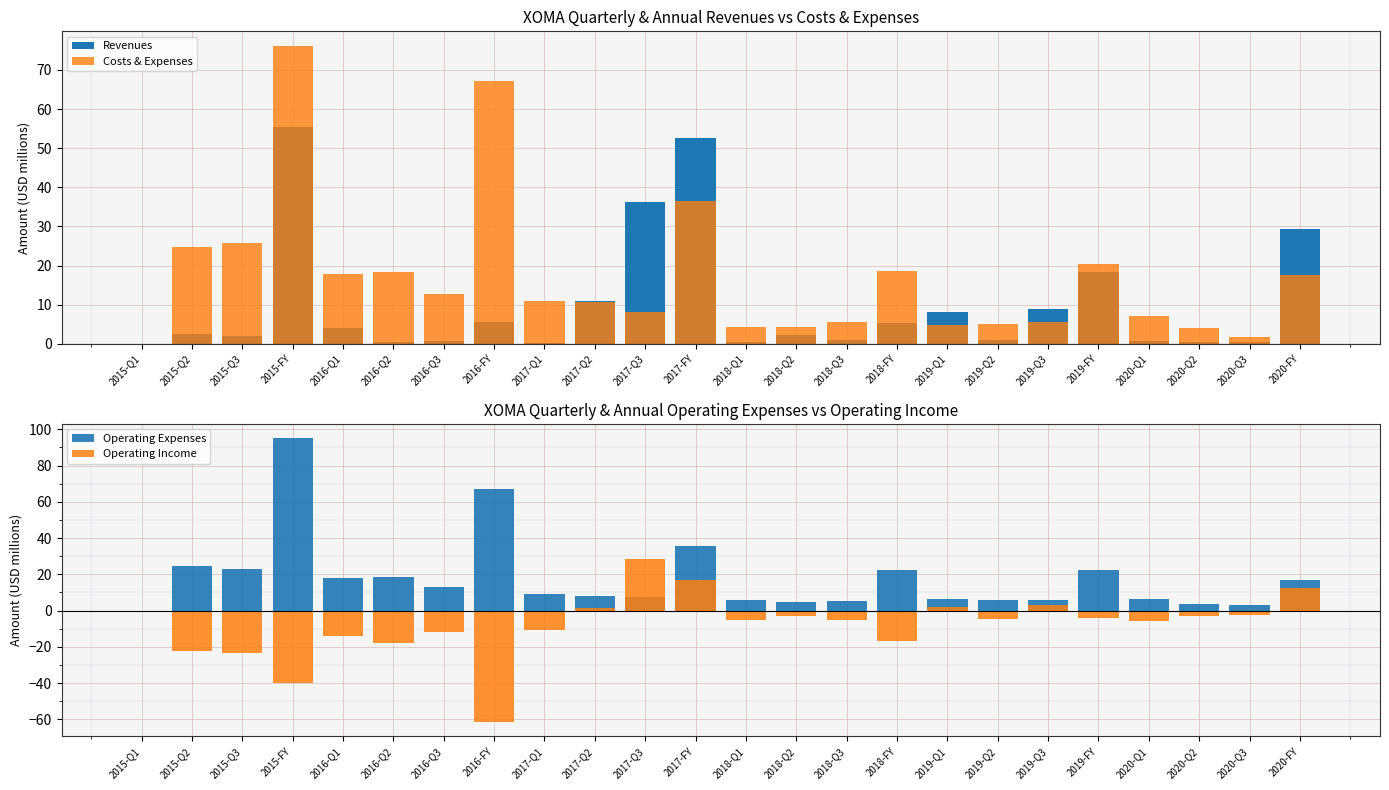

Which series has the largest total across all categories?

Operating Expenses